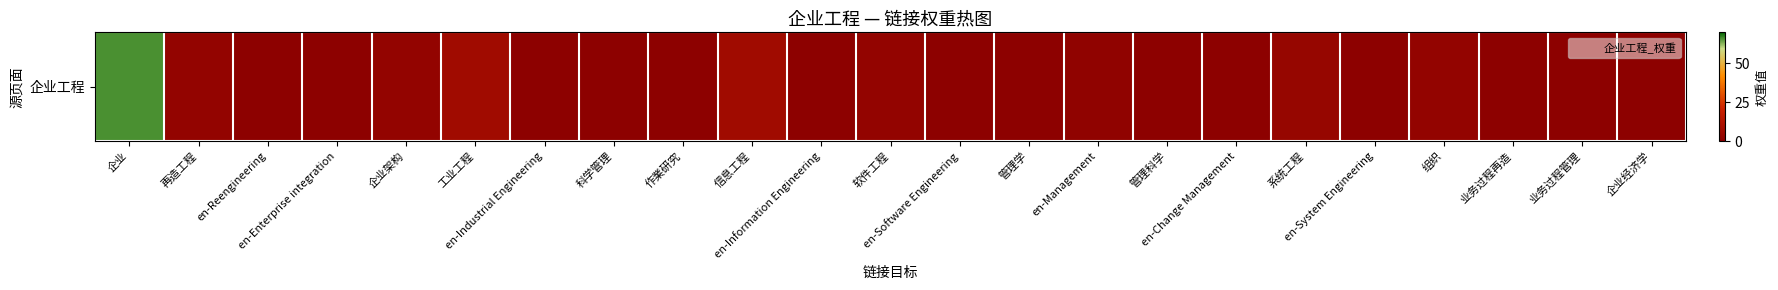

Rank the categories by value from lowest to highest.

en-Reengineering, en-Enterprise integration, en-Industrial Engineering, 科学管理, 作業研究, en-Information Engineering, en-Software Engineering, 管理学, 管理科学, en-Change Management, en-System Engineering, 业务过程再造, 业务过程管理, 企业经济学, en-Management, 再造工程, 企业架构, 软件工程, 组织, 系统工程, 工业工程, 信息工程, 企业